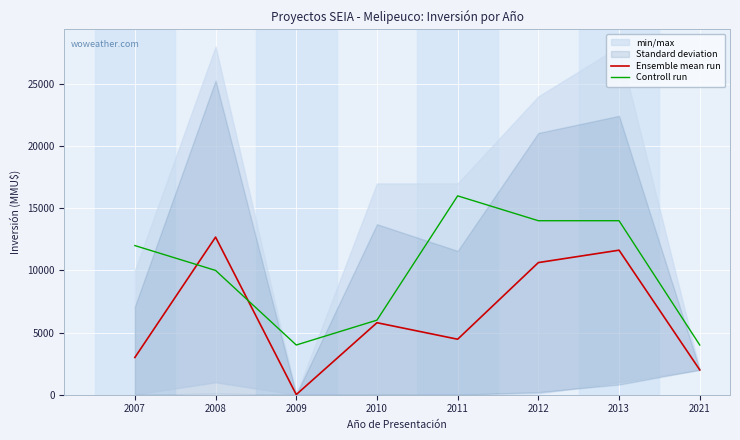

What is the average value of the Controll run series?

10000.0